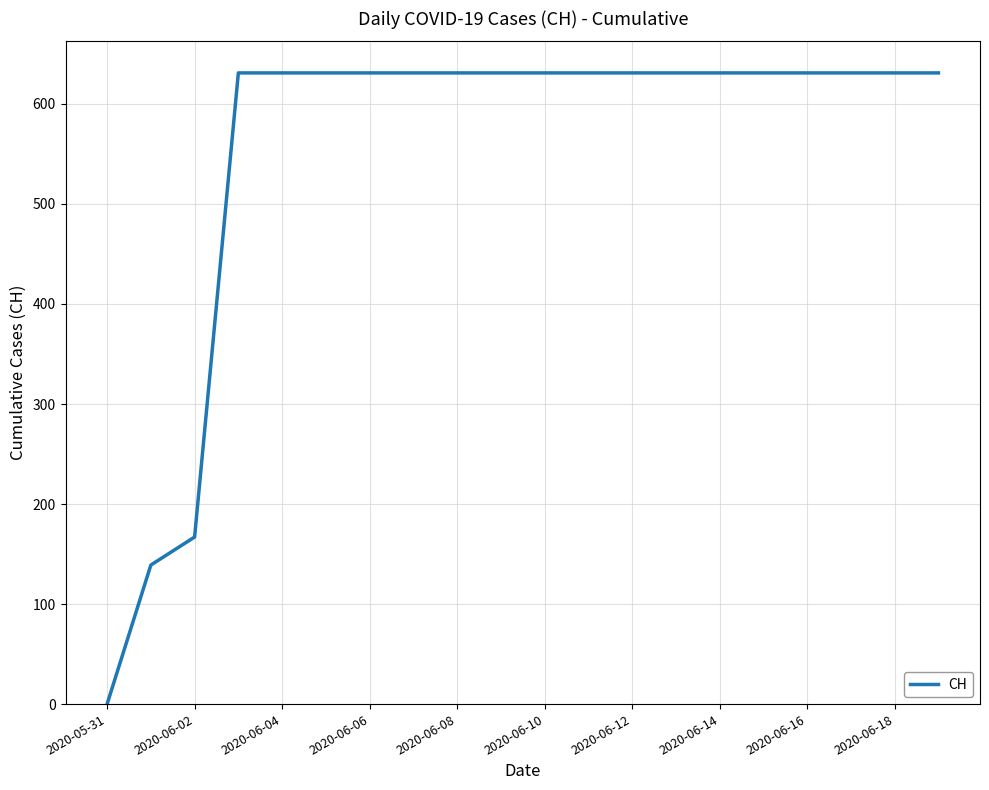

What is the difference between the maximum and minimum values?

631